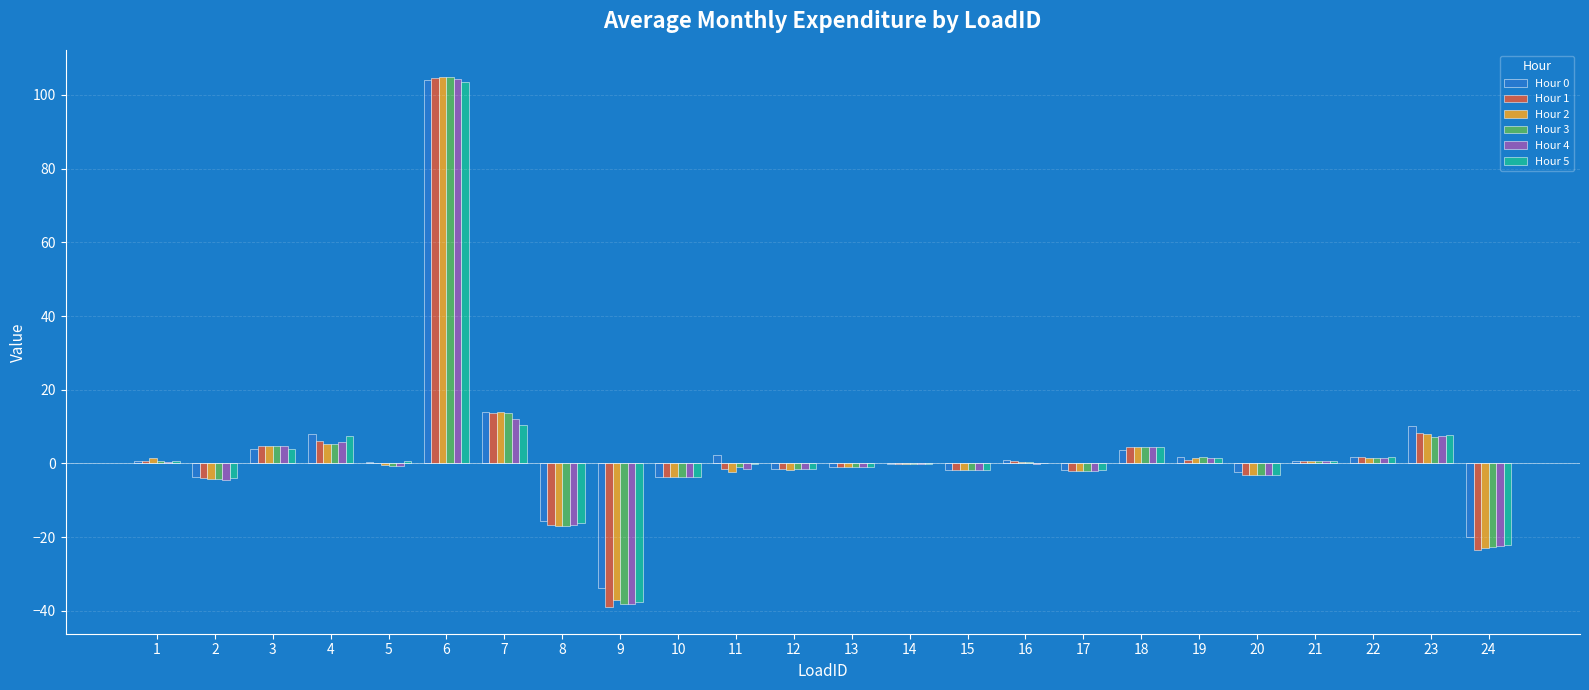

True or false: Hour 2 has a value of -3.6 at 10.

True